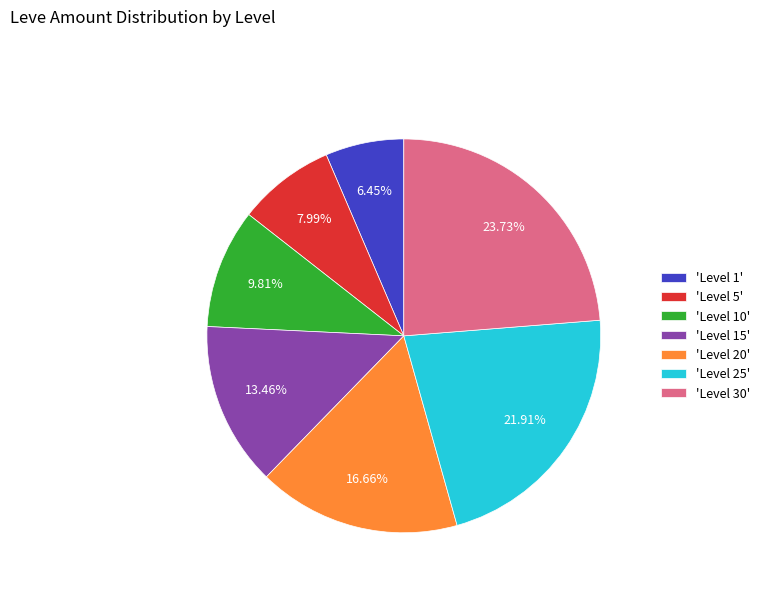

How many slices are in this pie chart?

7